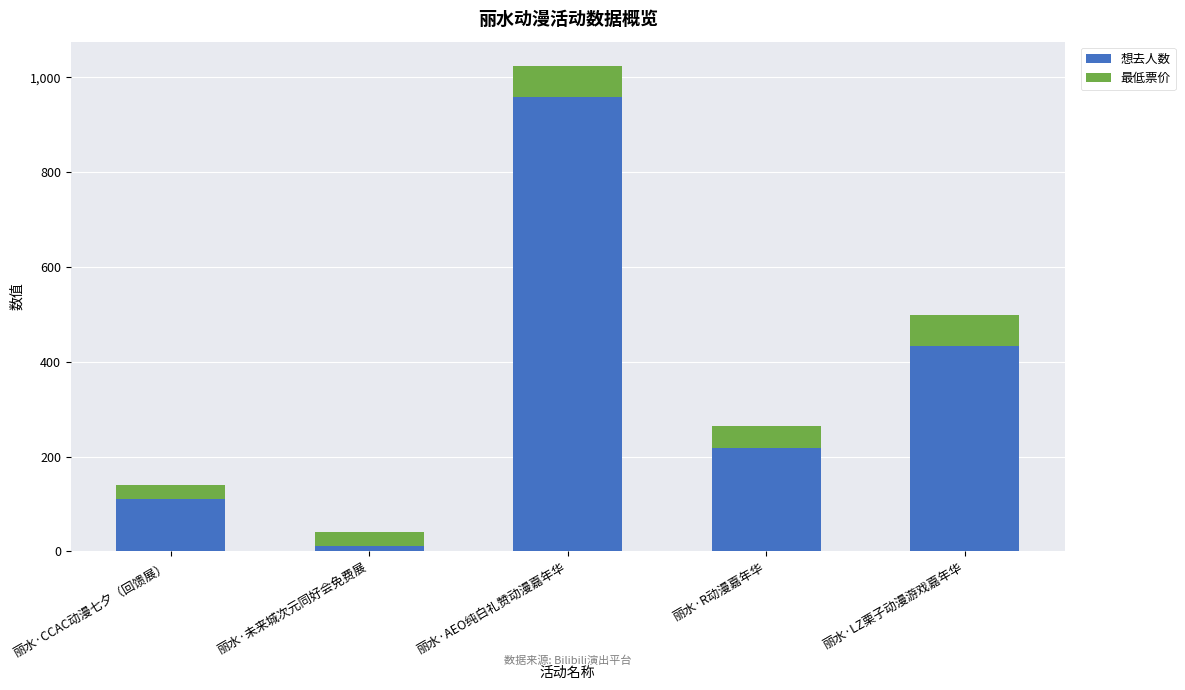

At which category is the sum across all series the highest?

丽水·AEO纯白礼赞动漫嘉年华